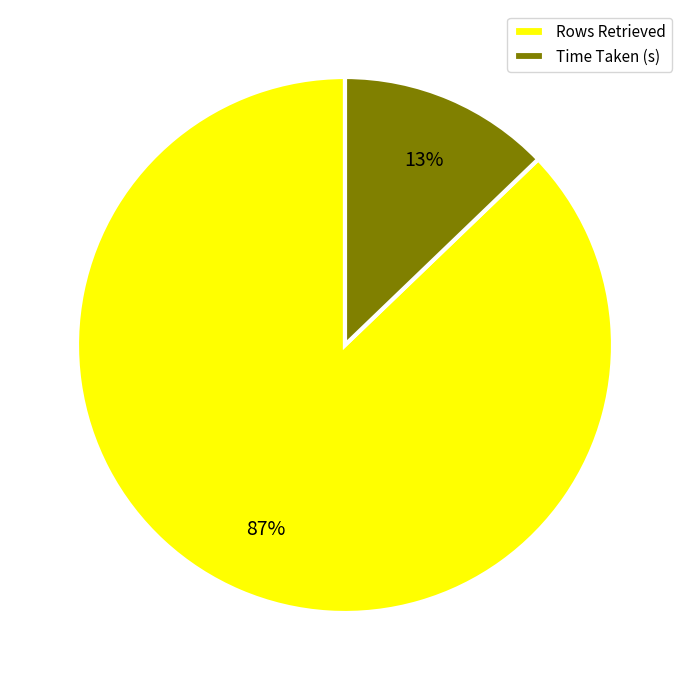

The Rows Retrieved slice represents 87% of the pie. True or false?

True